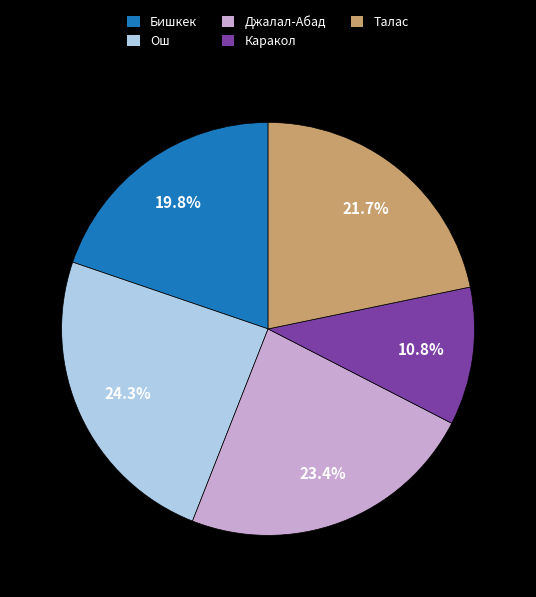

How many segments does this pie chart have?

5